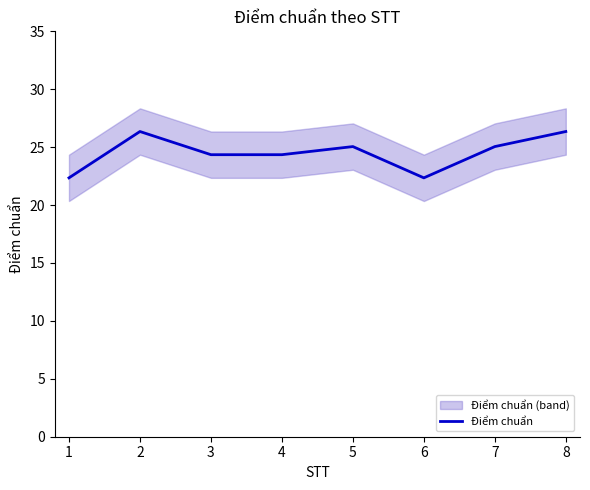

True or false: the data shows 6.1 at 5.

False